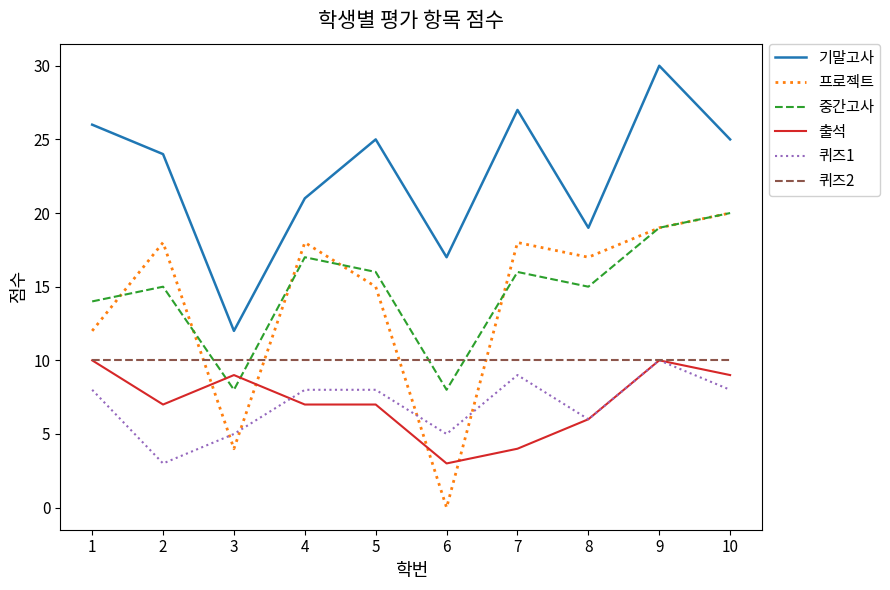

Which series has the widest spread of values?

프로젝트